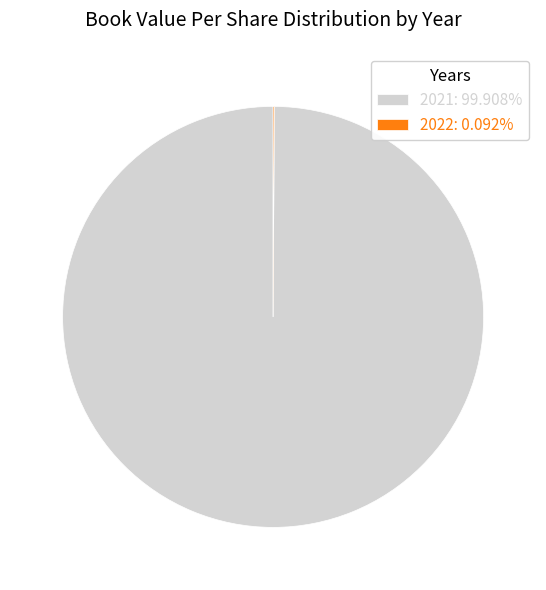

Is there any slice that represents more than half of the pie?

Yes